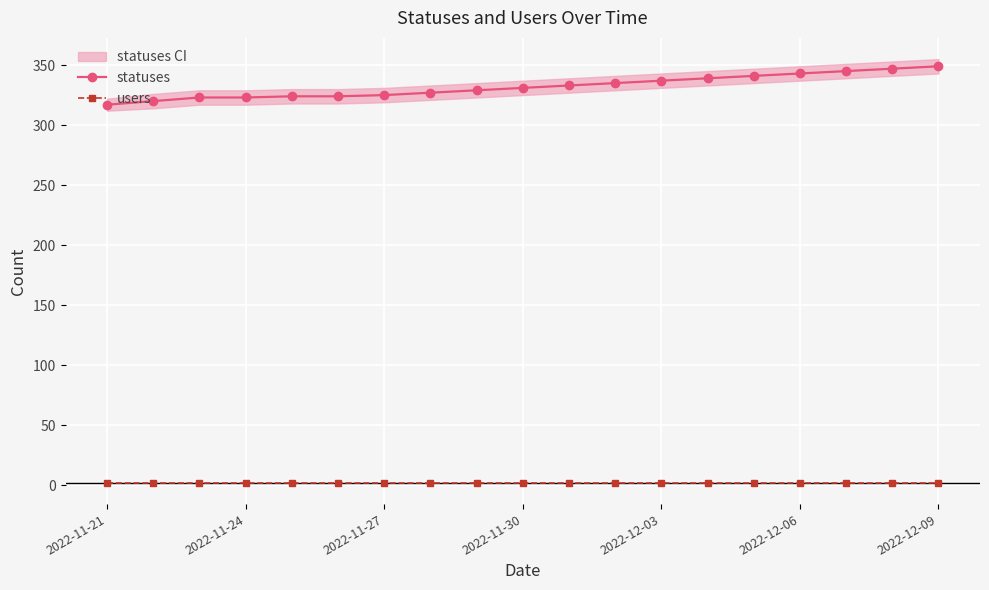

What is the maximum value for statuses?

349